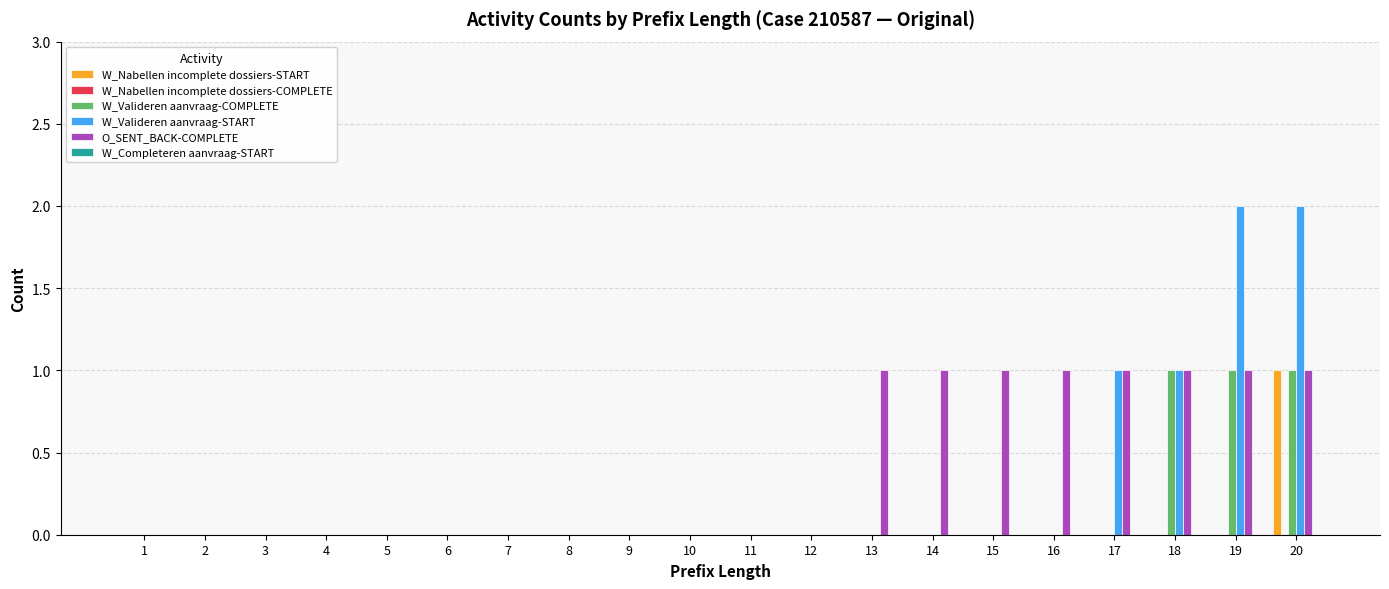

What is the total value across all series at 18?

3